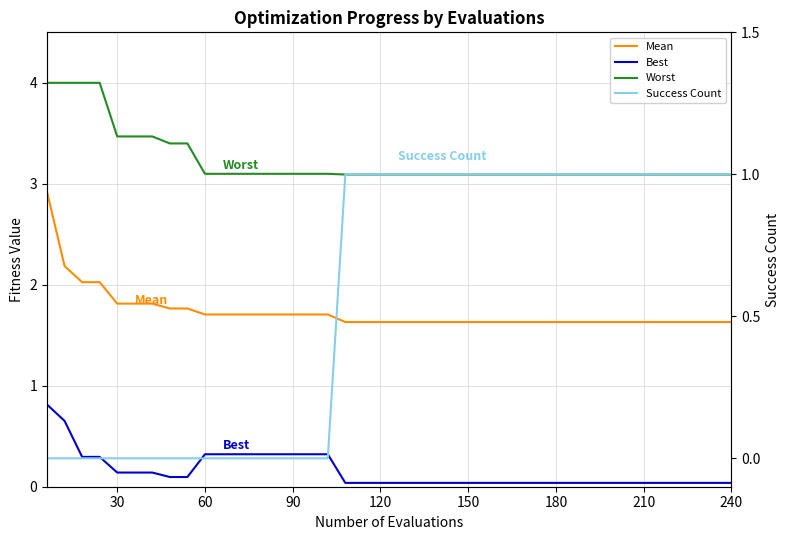

True or false: Mean and Worst intersect in this chart.

False